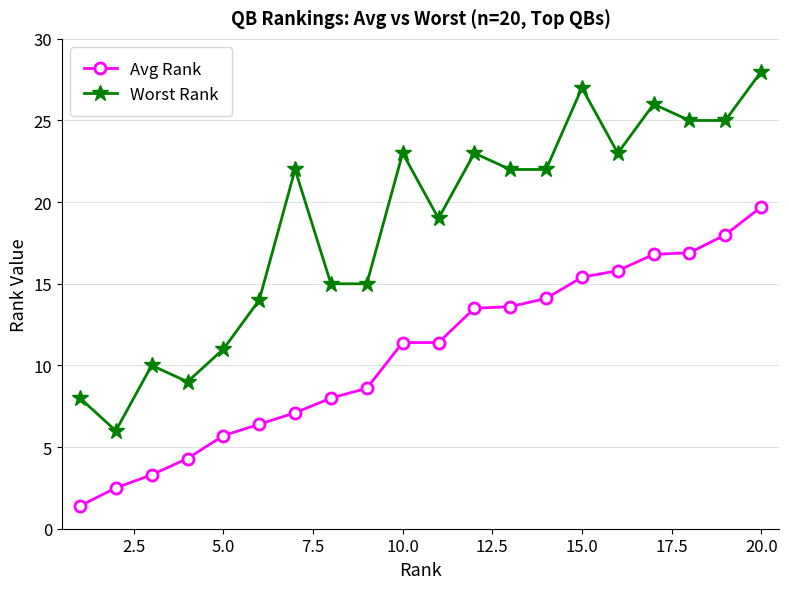

What are all the series names shown in the legend?

Avg Rank, Worst Rank